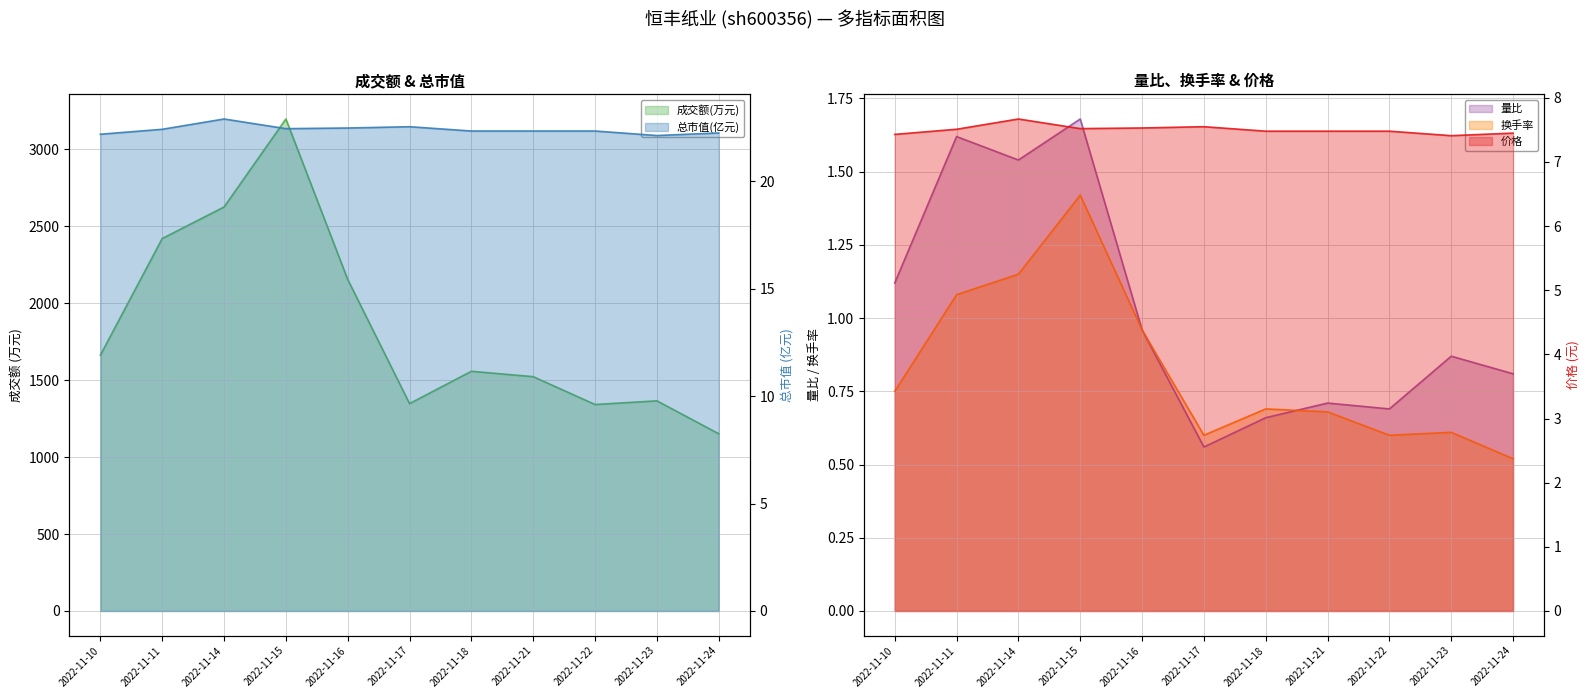

What is the maximum value shown in the chart?

3198.0